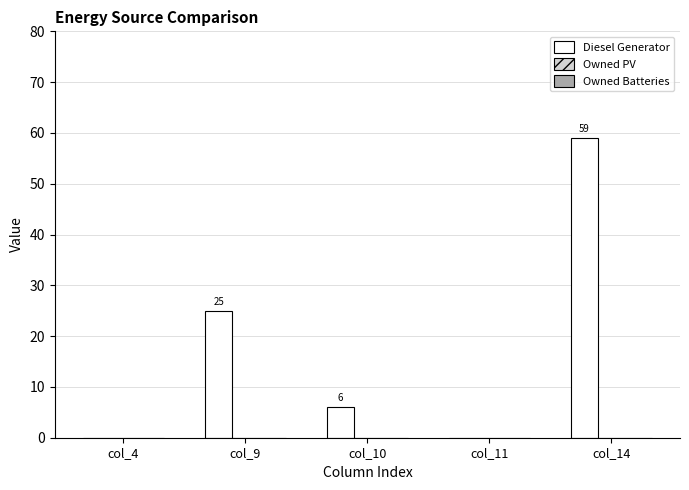

Which category has the highest value across all series?

col_14